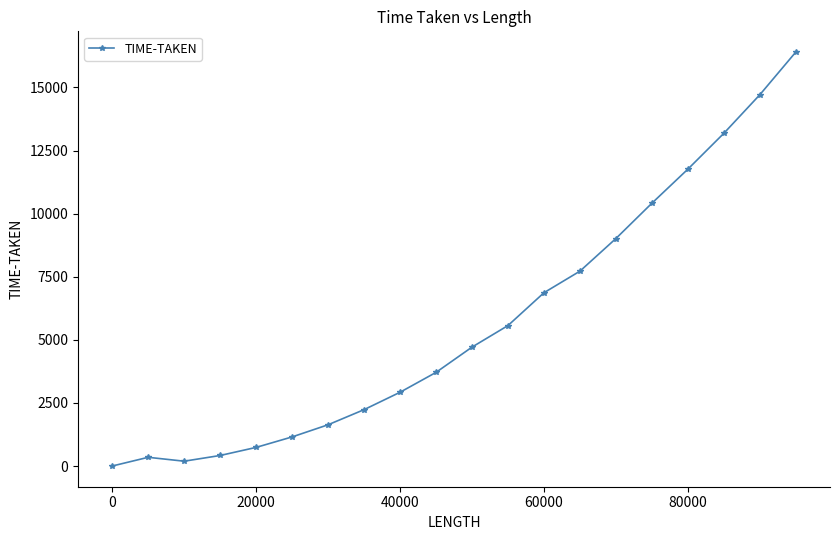

How many interior local valleys (lower than both neighbors) does the data have?

1